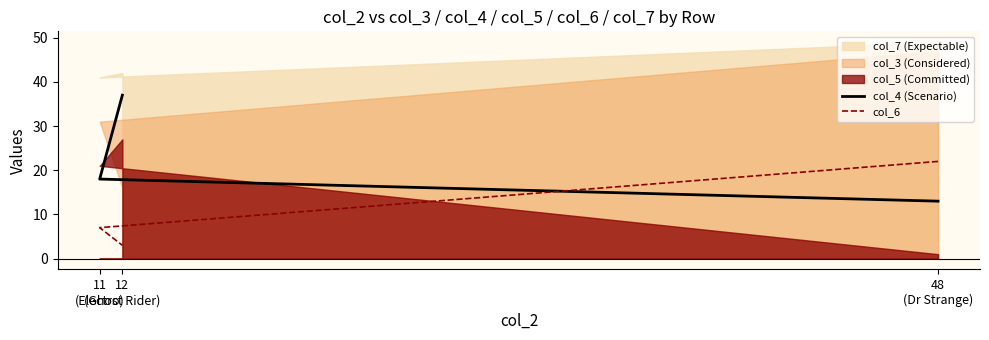

Is it true that col_4 (Scenario) equals 18 at 11
(Electro)?

True